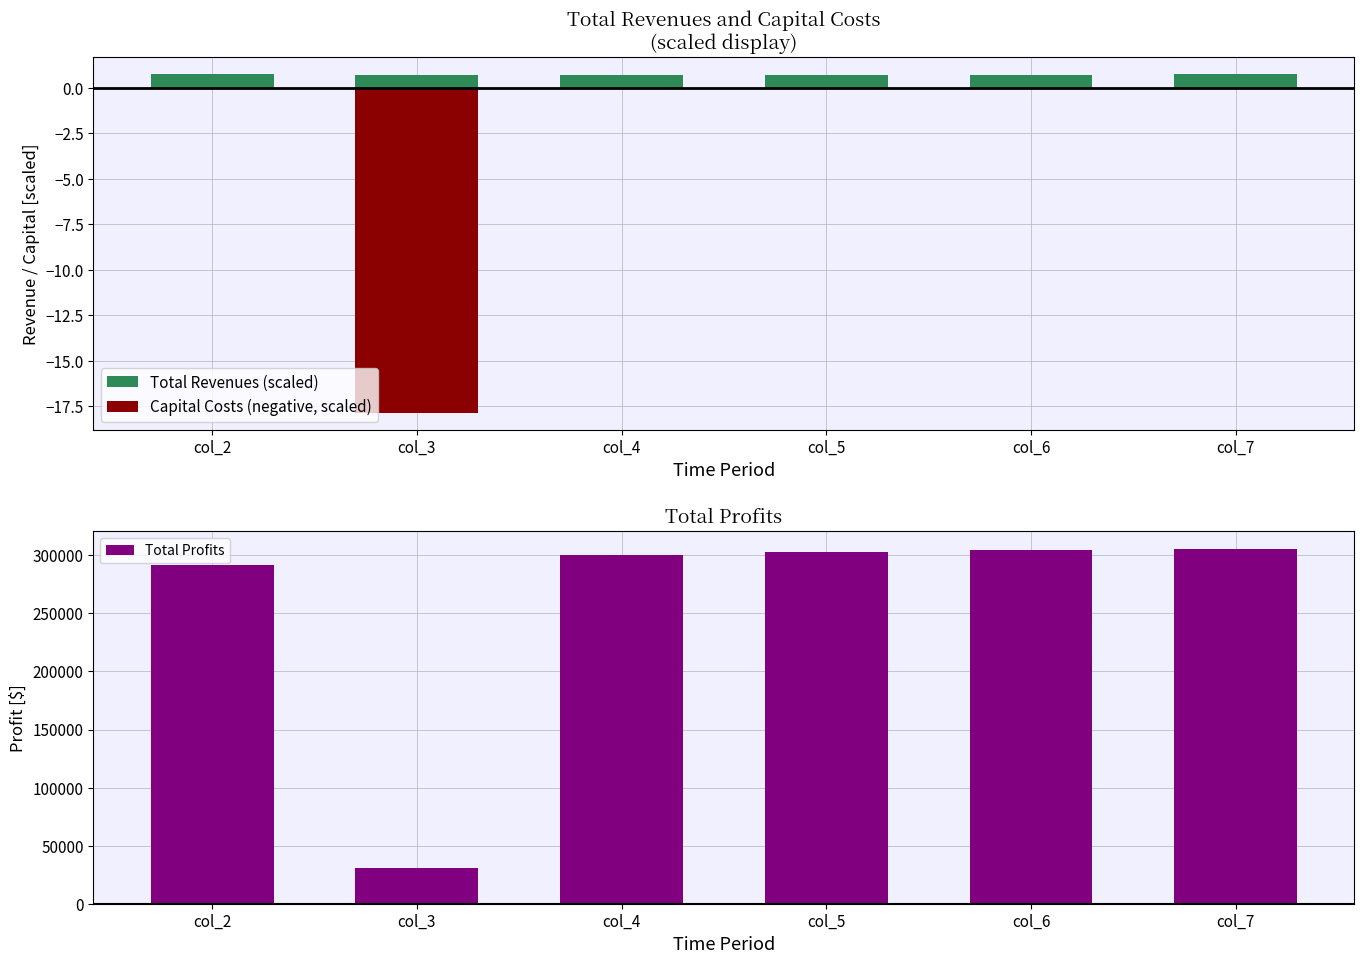

Which label corresponds to the smallest value in the chart?

col_3